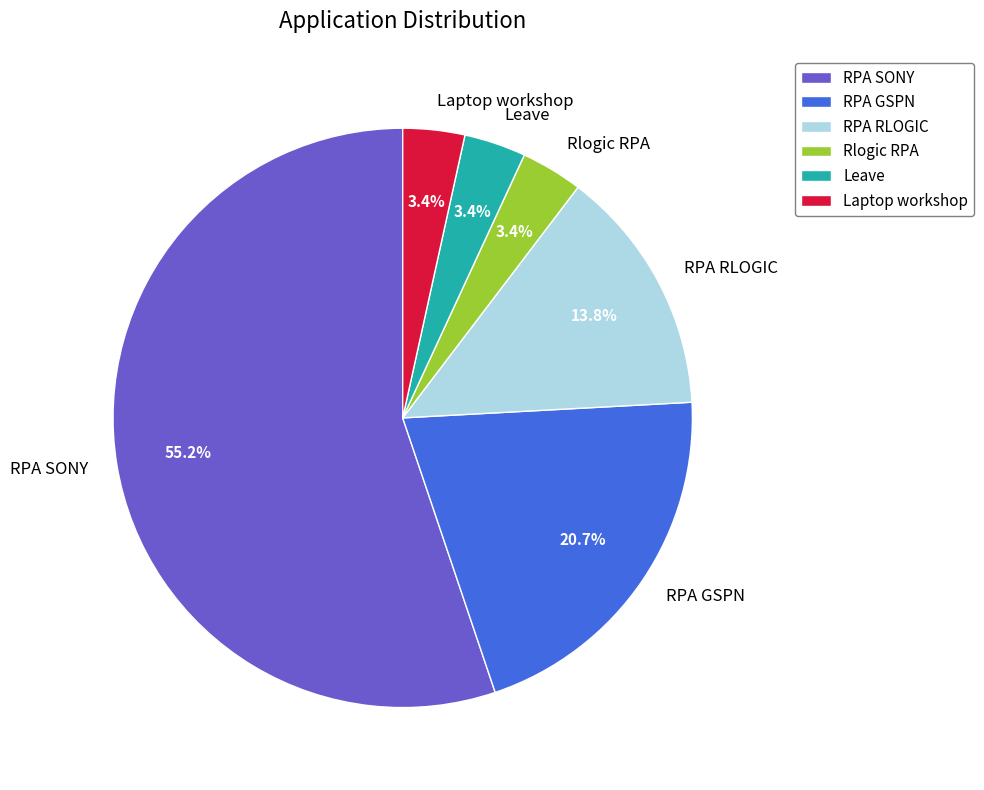

Which has a higher value, RPA SONY or Leave?

RPA SONY